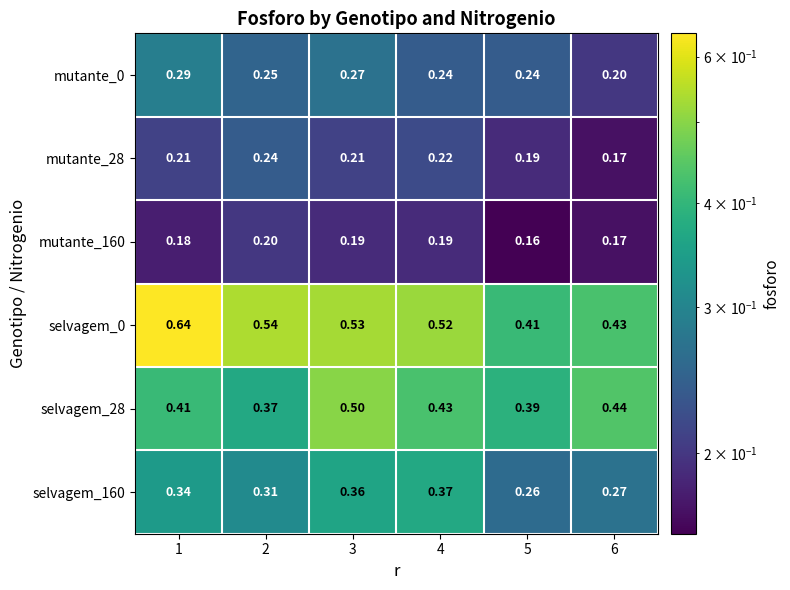

Is the value of mutante_160 at 2 greater than the value of selvagem_0 at 4?

No